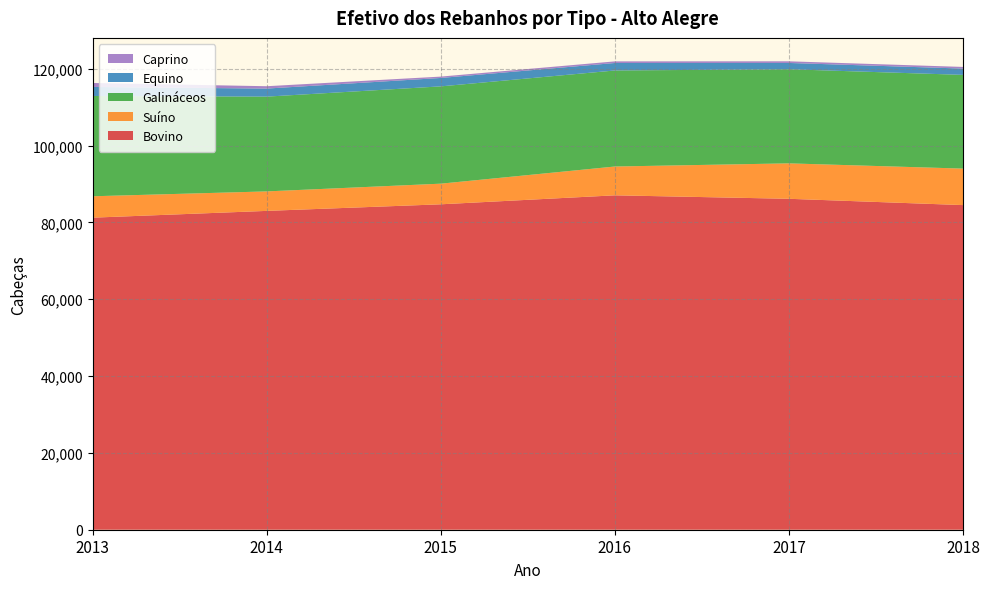

Reading right to left, what are all the values shown in this chart?

Bovino: 84513	86153	87057	84719	83005	81241
Suíno: 9500	9225	7500	5372	5072	5568
Galináceos: 24400	24500	25000	25330	24674	26109
Equino: 1640	1638	1949	2188	2096	2350
Caprino: 430	429	422	356	613	1035